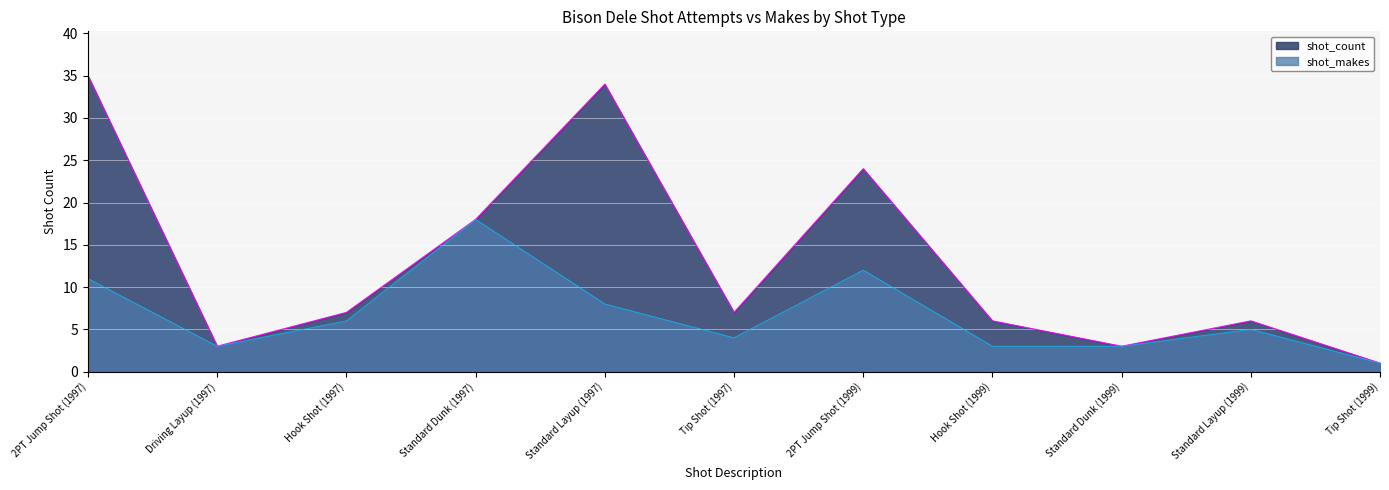

Reading left to right, transcribe all the data shown in this chart.

shot_count: 2PT Jump Shot (1997)=35	Driving Layup (1997)=3	Hook Shot (1997)=7	Standard Dunk (1997)=18	Standard Layup (1997)=34	Tip Shot (1997)=7	2PT Jump Shot (1999)=24	Hook Shot (1999)=6	Standard Dunk (1999)=3	Standard Layup (1999)=6	Tip Shot (1999)=1
shot_makes: 2PT Jump Shot (1997)=11	Driving Layup (1997)=3	Hook Shot (1997)=6	Standard Dunk (1997)=18	Standard Layup (1997)=8	Tip Shot (1997)=4	2PT Jump Shot (1999)=12	Hook Shot (1999)=3	Standard Dunk (1999)=3	Standard Layup (1999)=5	Tip Shot (1999)=1